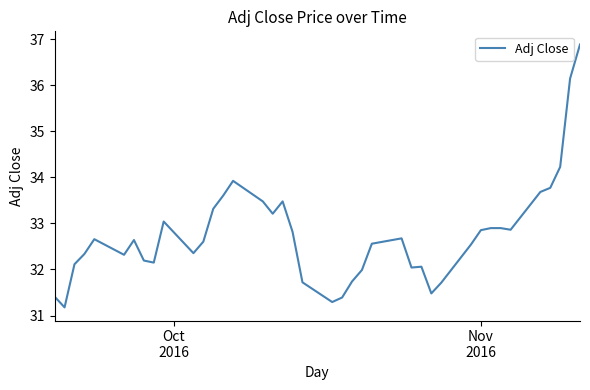

What is the maximum value shown in the chart?

36.9